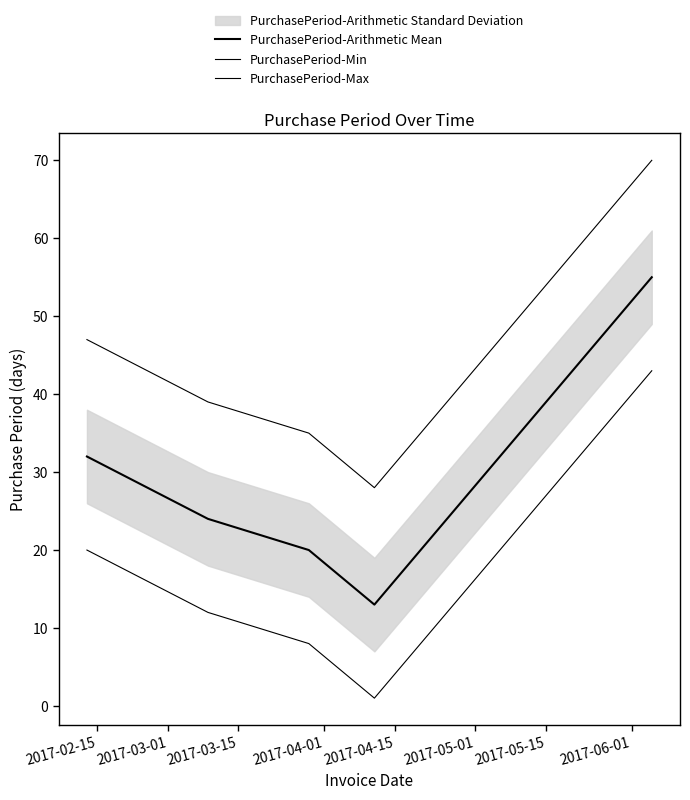

How many lines are shown in the chart?

3